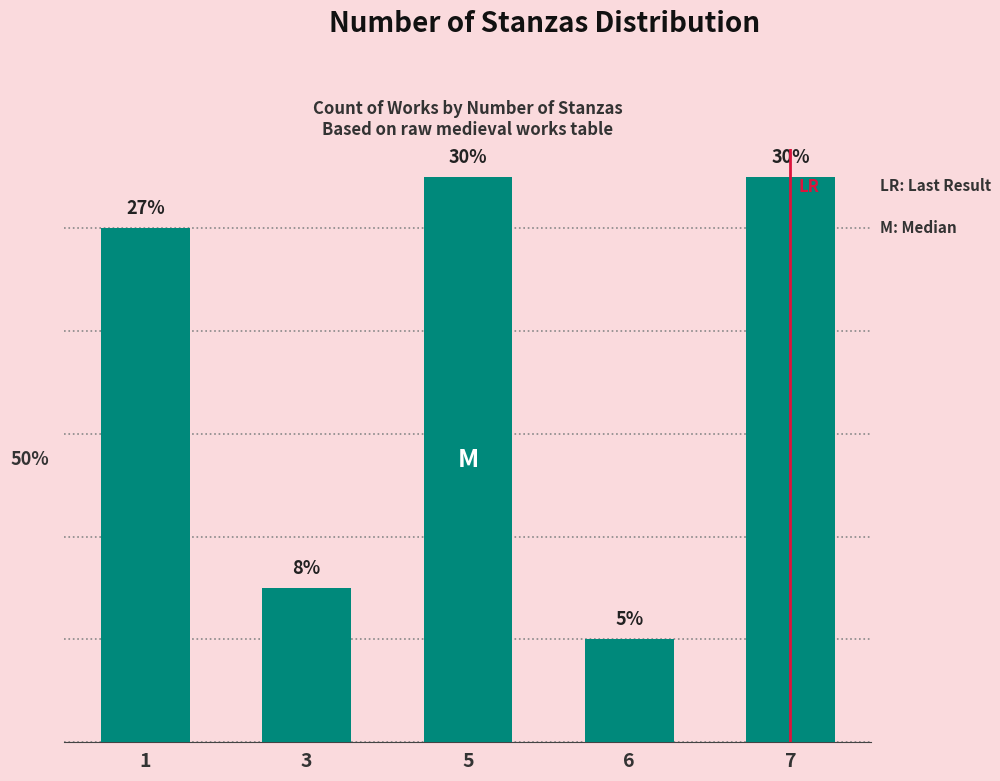

Where does the data first go above 10?

5